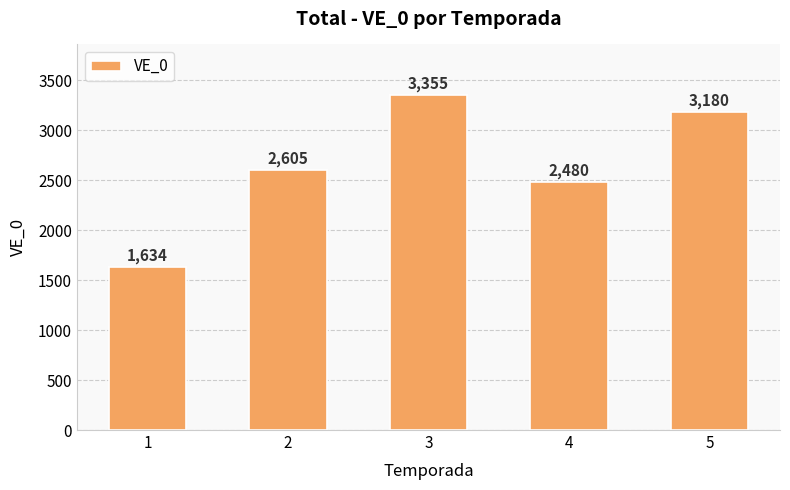

Does the chart contain any negative values?

No